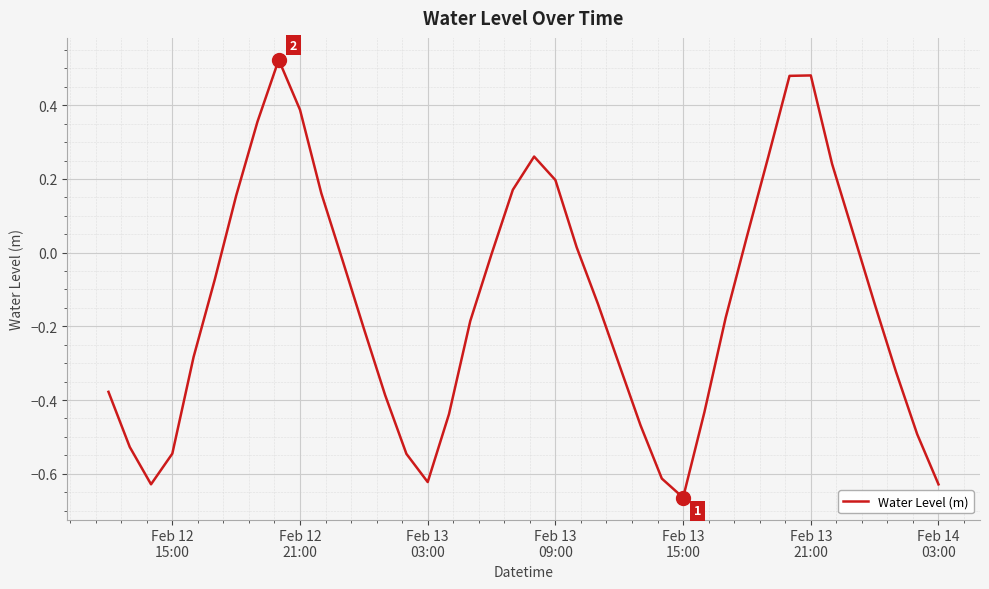

What is the difference between the maximum and minimum values?

1.2